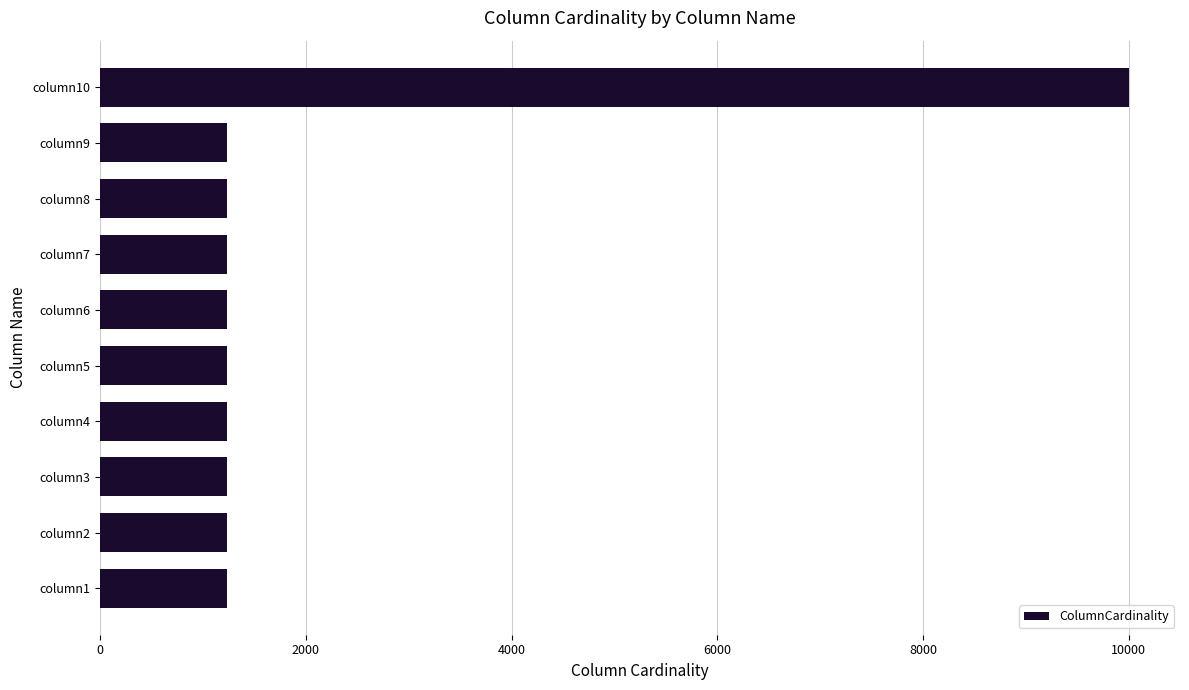

Is it true that the value at column9 is 2185?

False